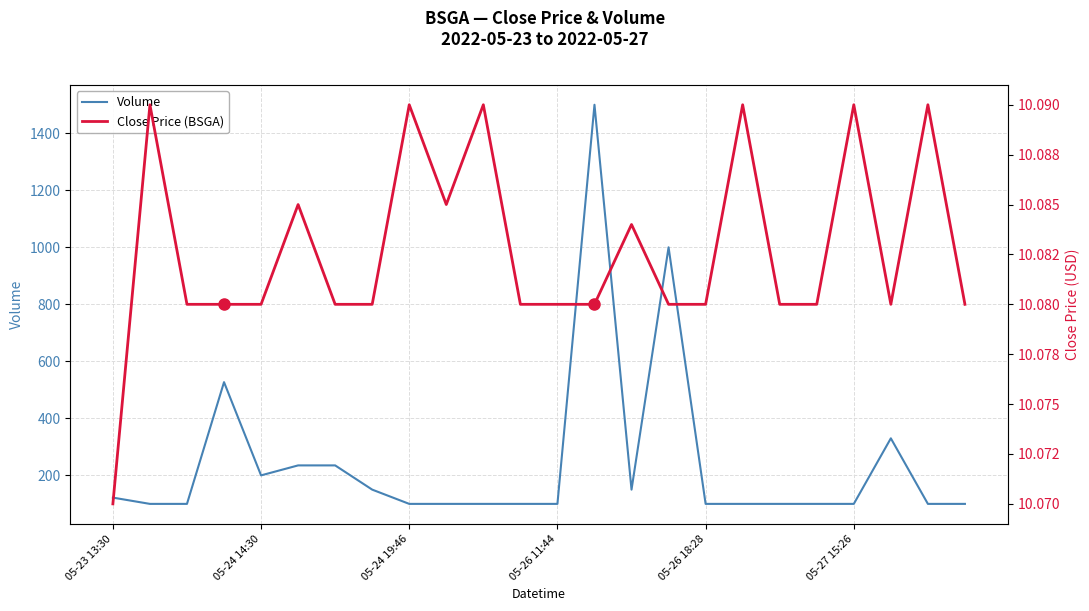

What is the maximum value for Volume?

1500